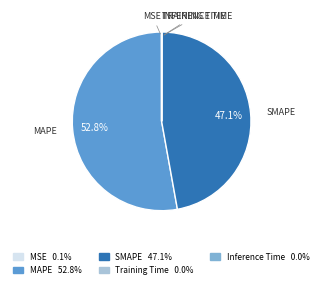

To the nearest percent, what is the difference between the largest and smallest slice percentages?

53%